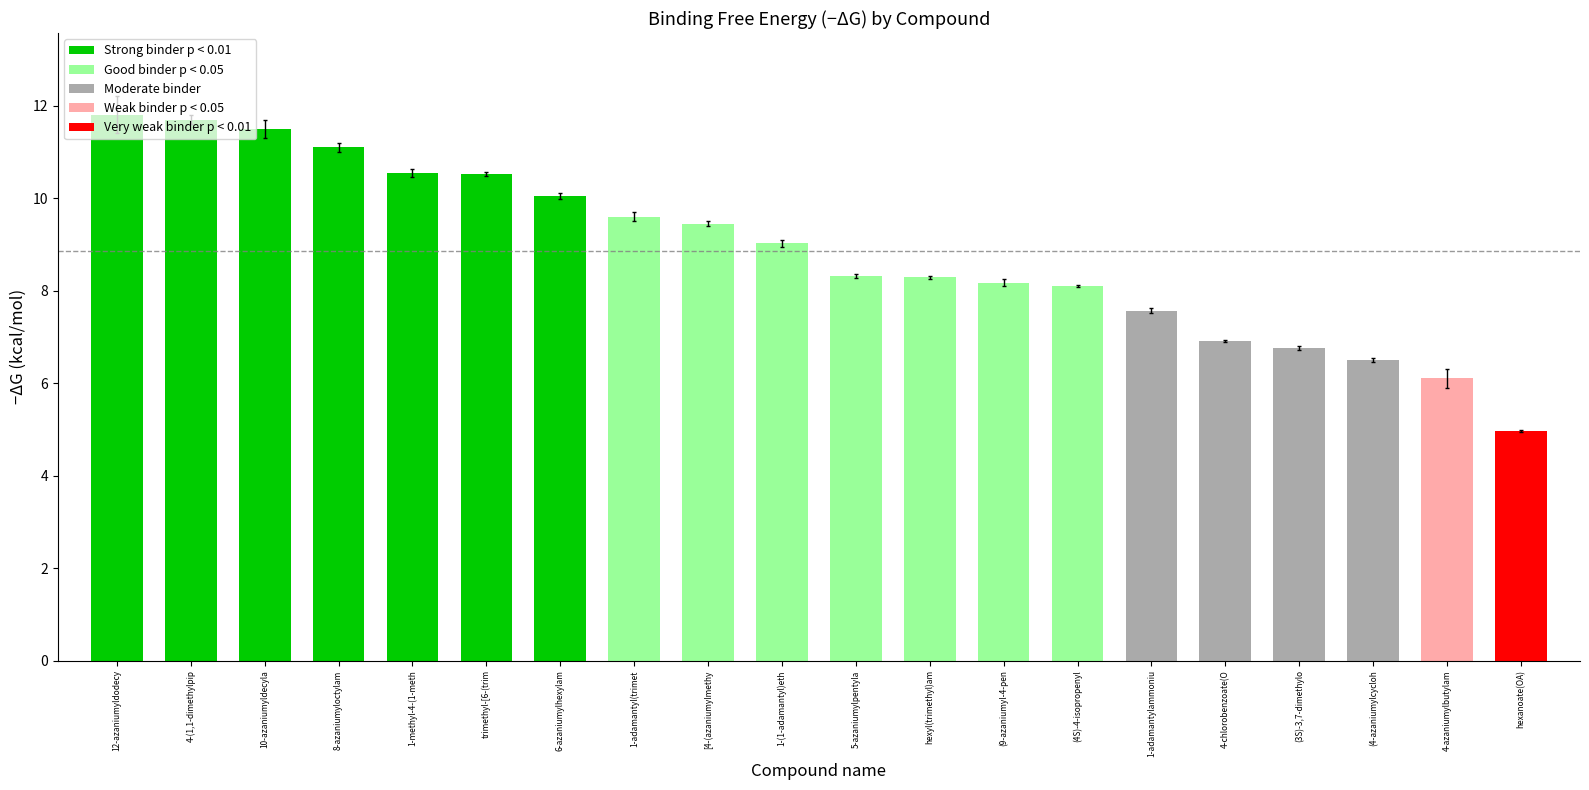

What is the minimum value shown in the chart?

5.0